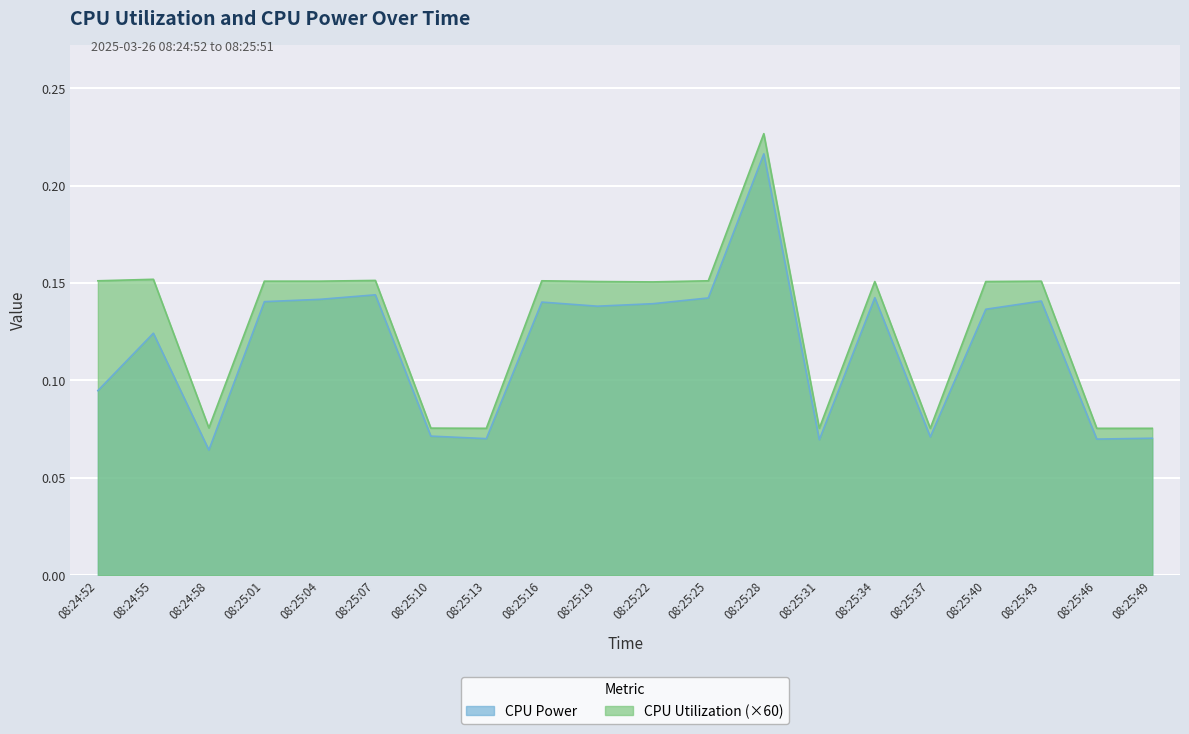

Which series has the largest total across all categories?

CPU Utilization (×60)